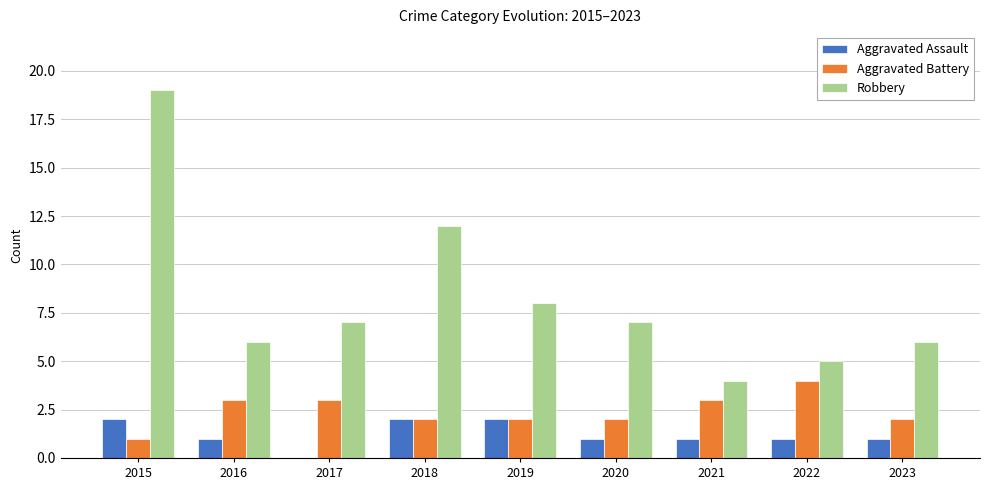

What is the difference between the Aggravated Assault values at 2017 and 2023?

1